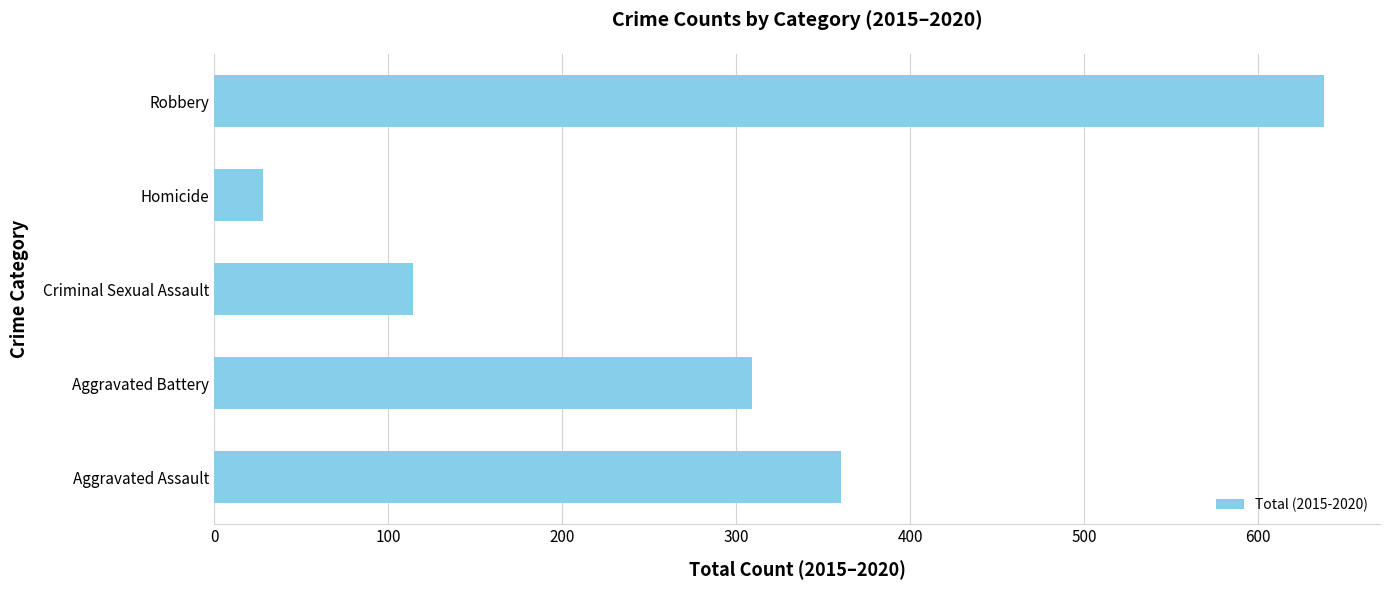

The value at Aggravated Battery is 309. True or false?

True